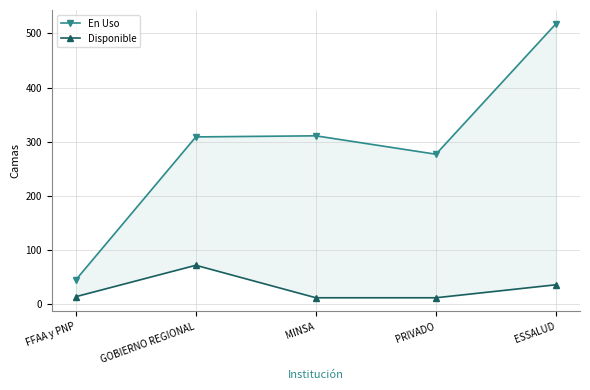

The Disponible series shows 72 at GOBIERNO REGIONAL. True or false?

True